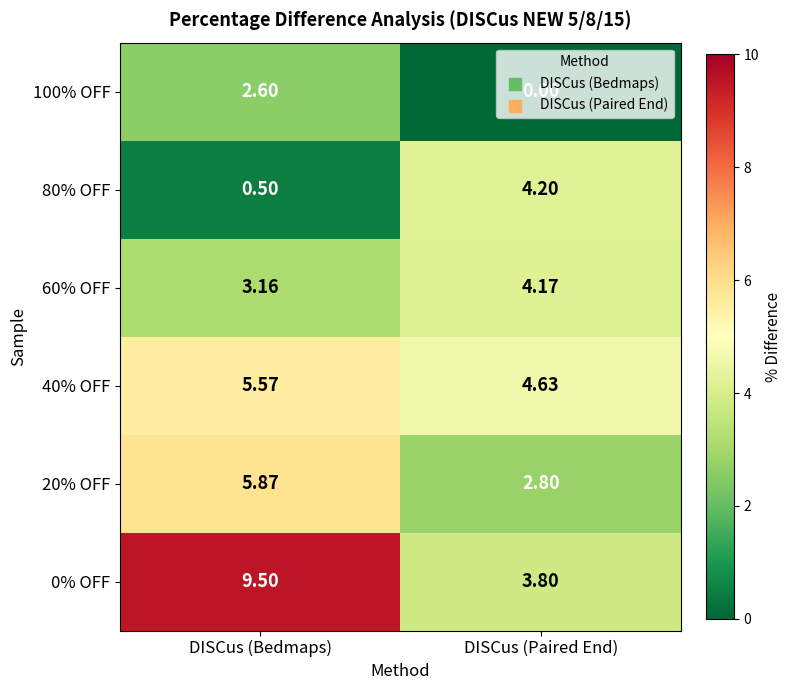

Is the value of 0% OFF at DISCus (Paired End) greater than the value of 40% OFF at DISCus (Bedmaps)?

No